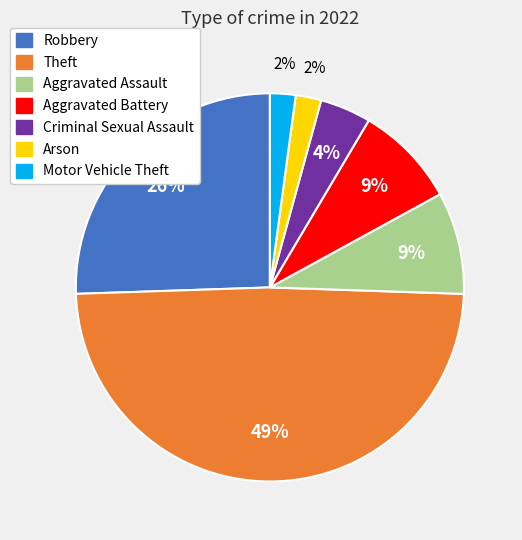

To the nearest percent, what is the difference between the largest and smallest slice percentages?

47%